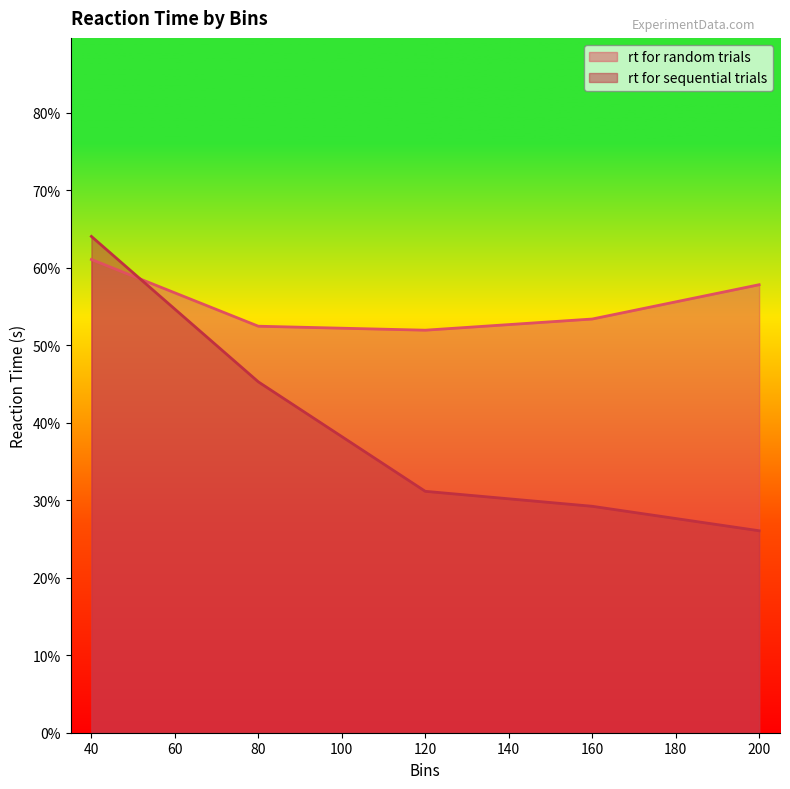

How many lines are shown in the chart?

2